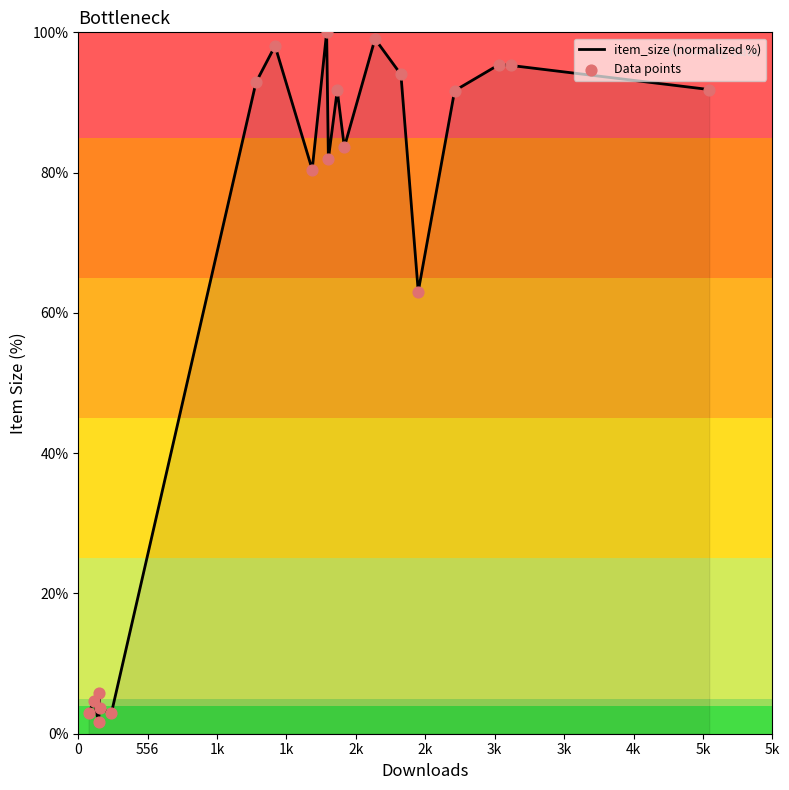

What is the maximum value shown in the chart?

100.0